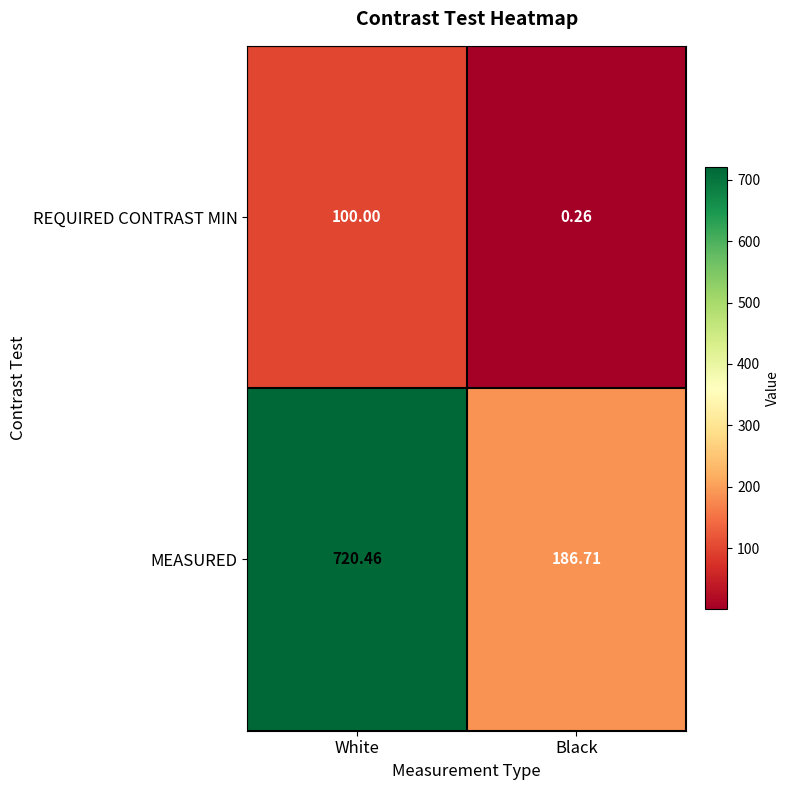

What is the total value across all series at Black?

187.0